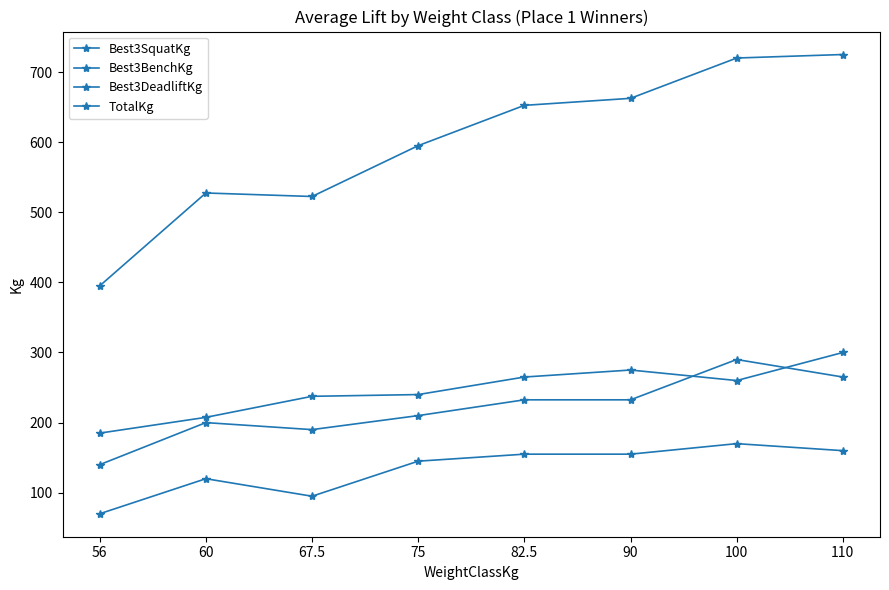

How many values in the Best3BenchKg series are below 155?

4